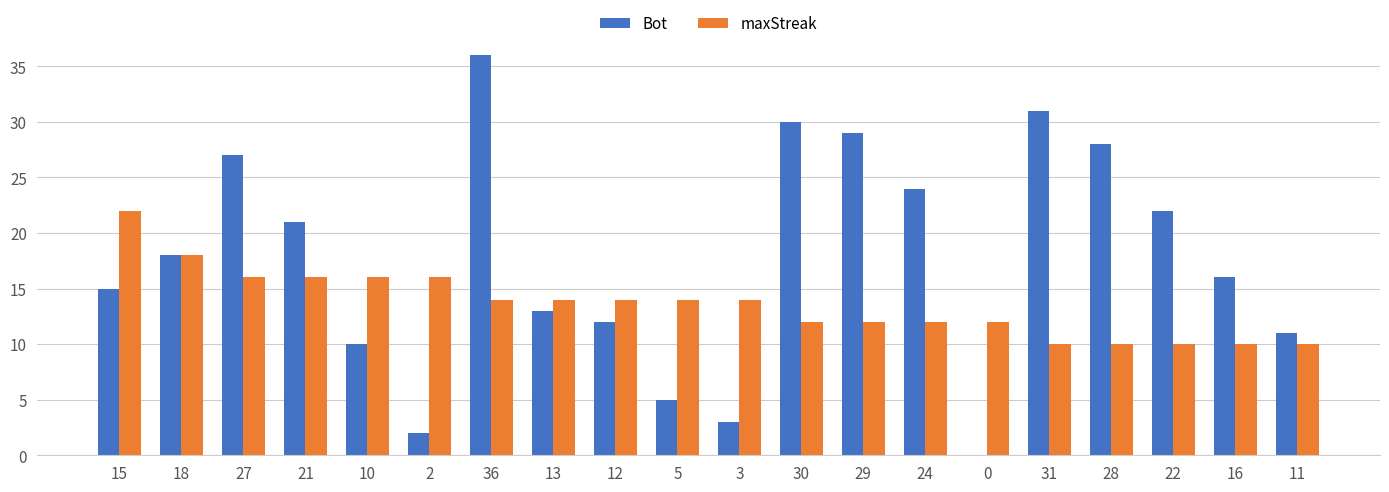

How many groups of bars are there?

20